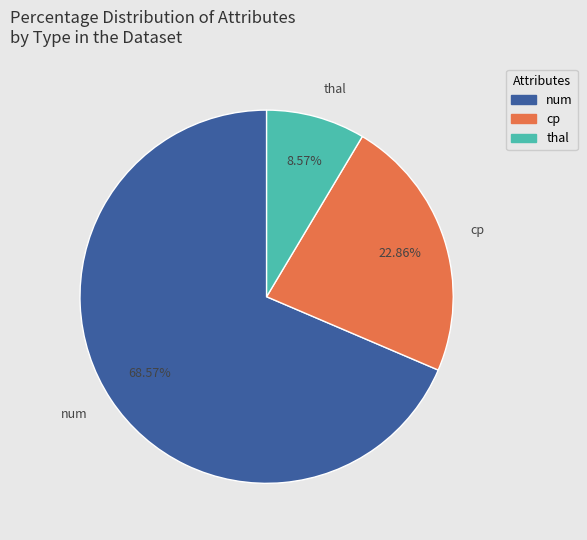

How many segments does this pie chart have?

3